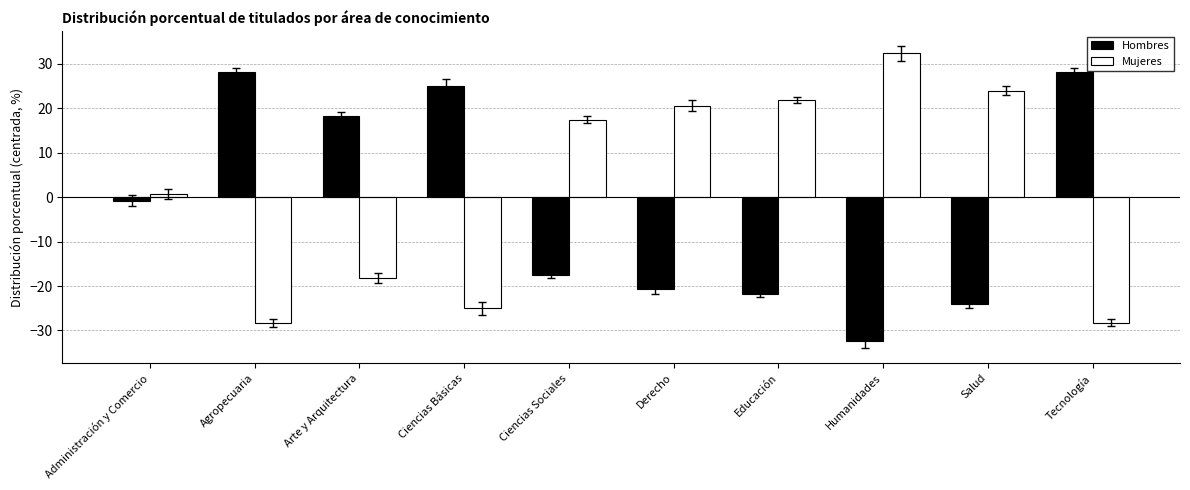

At how many categories does at least one series exceed 12?

9